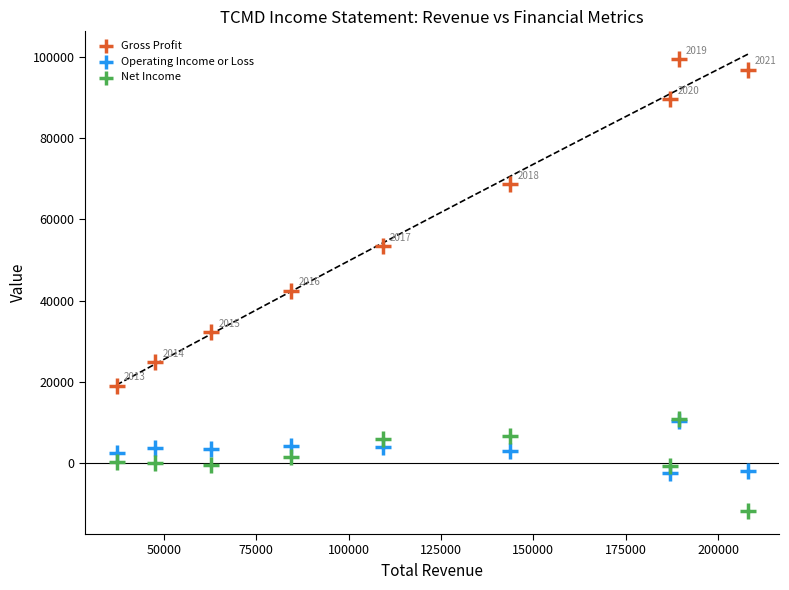

What are all the series names shown in the legend?

Gross Profit, Operating Income or Loss, Net Income